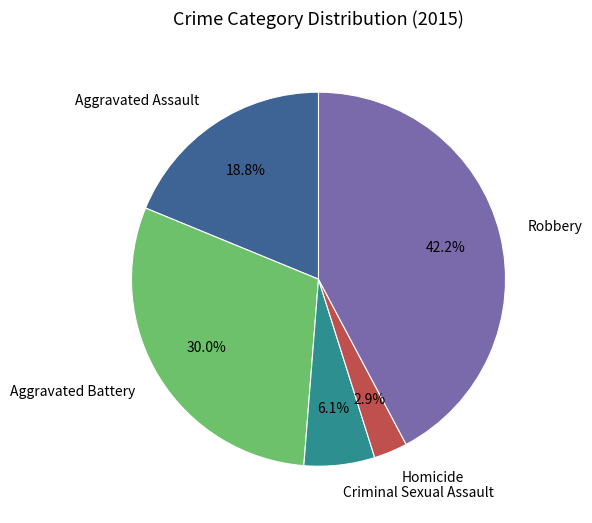

What is the smallest slice in the pie chart?

Homicide